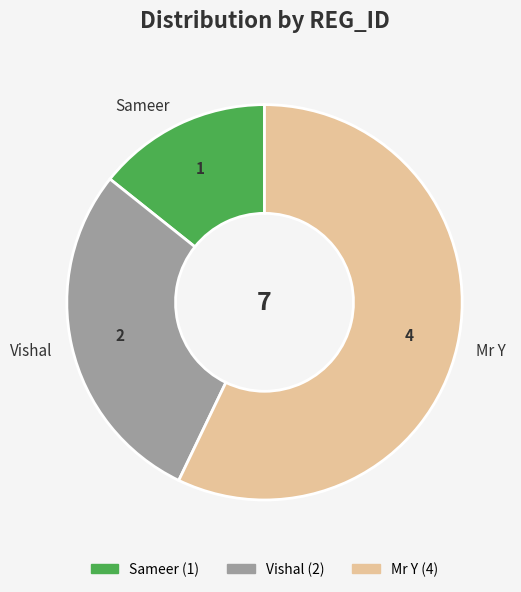

Is there a majority slice in this chart?

Yes